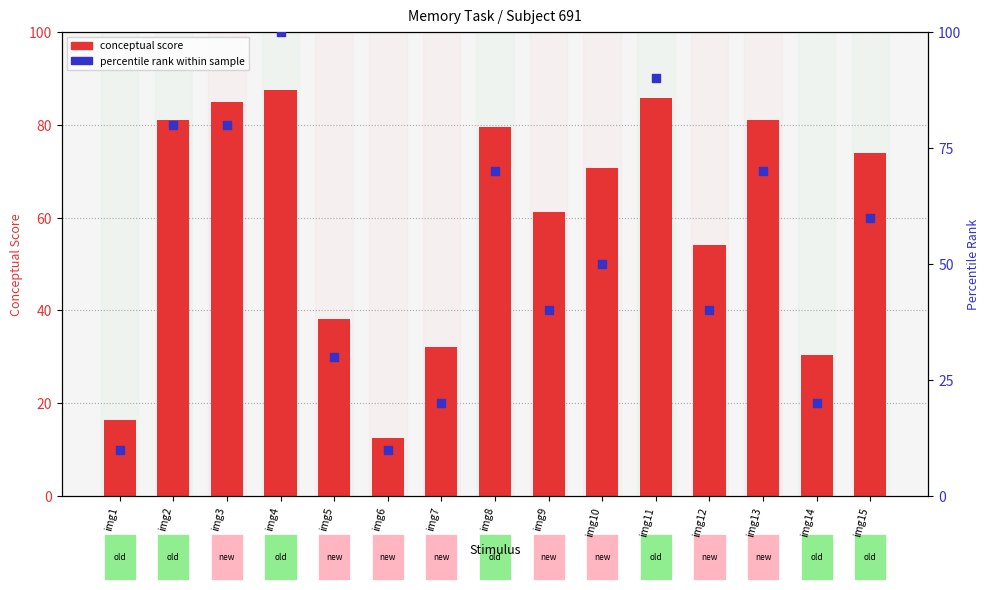

At which category is the sum across all series the highest?

img4